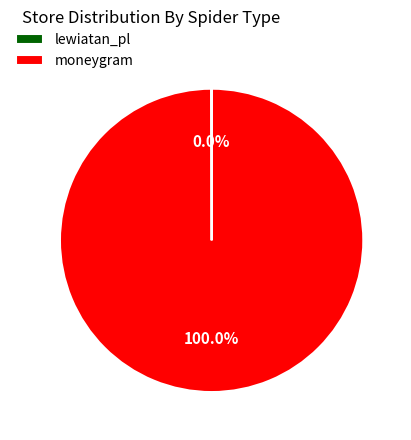

Is there any slice that represents more than half of the pie?

Yes